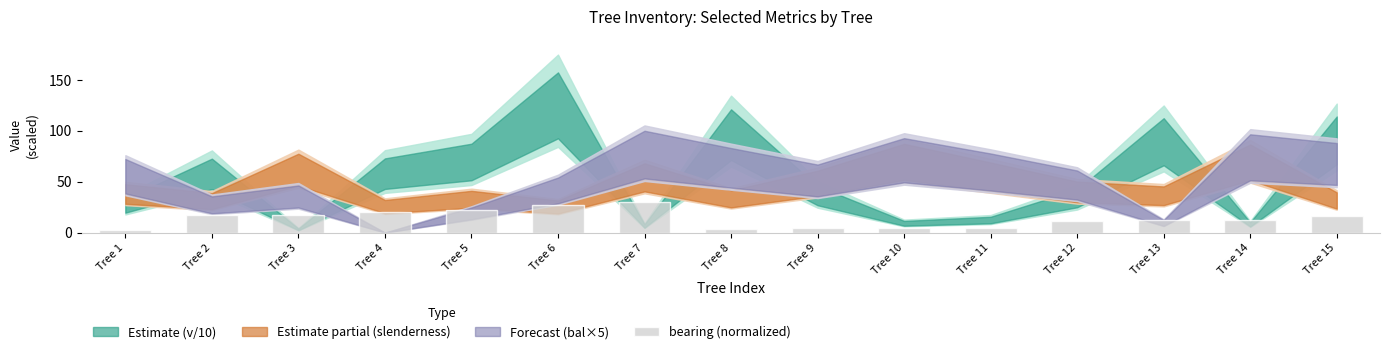

Read the value at Tree 2.

17.2